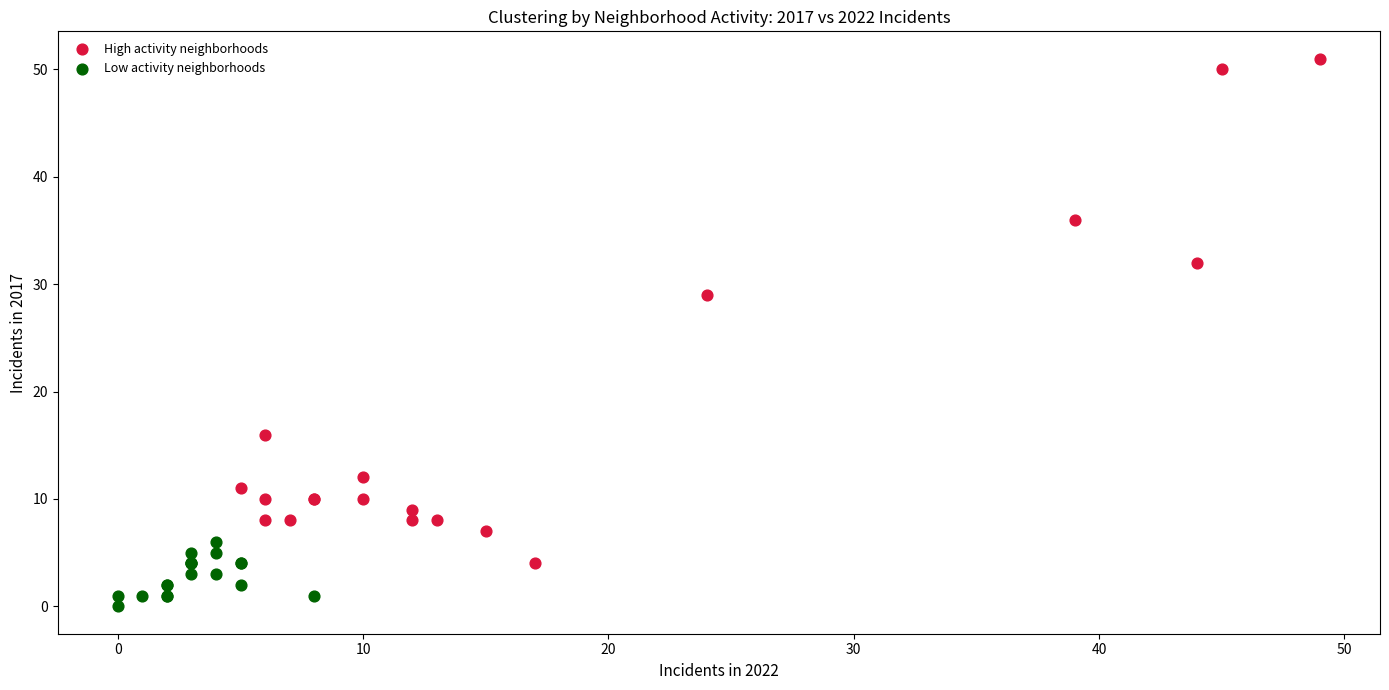

What are all the series names shown in the legend?

High activity neighborhoods, Low activity neighborhoods